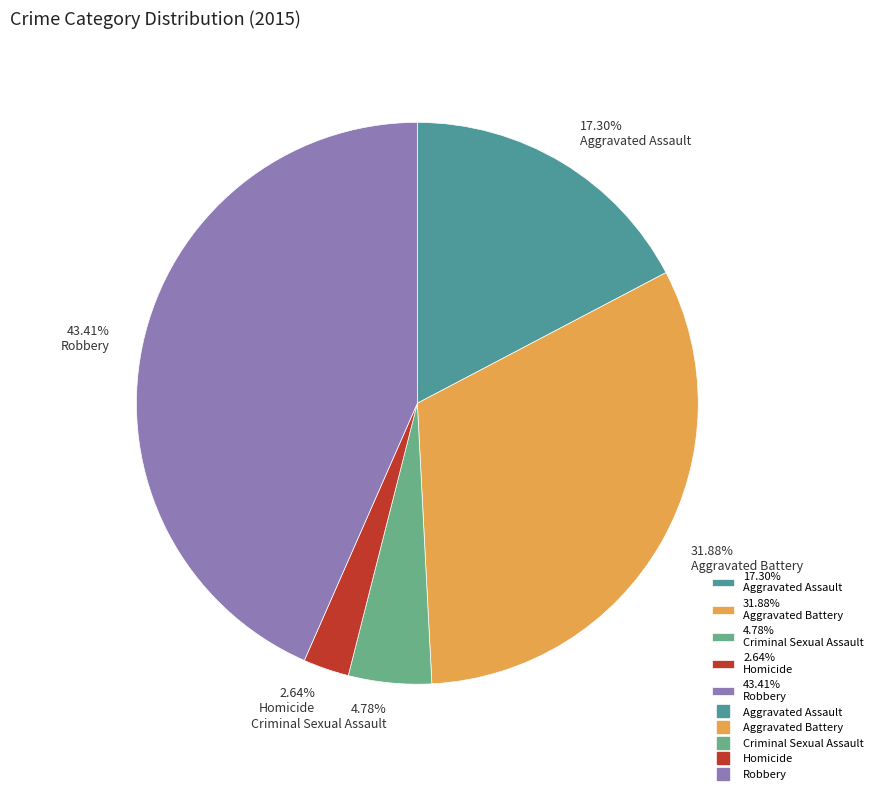

What is the ratio of the value at 4.78% Criminal Sexual Assault to the value at 2.64% Homicide?

1.8